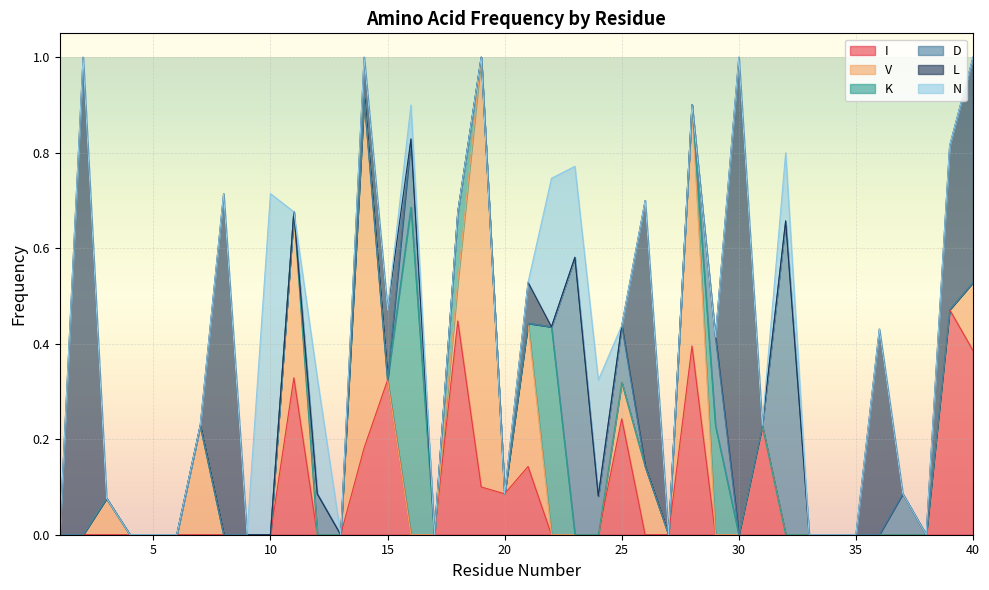

Where is the first local maximum for I?

11